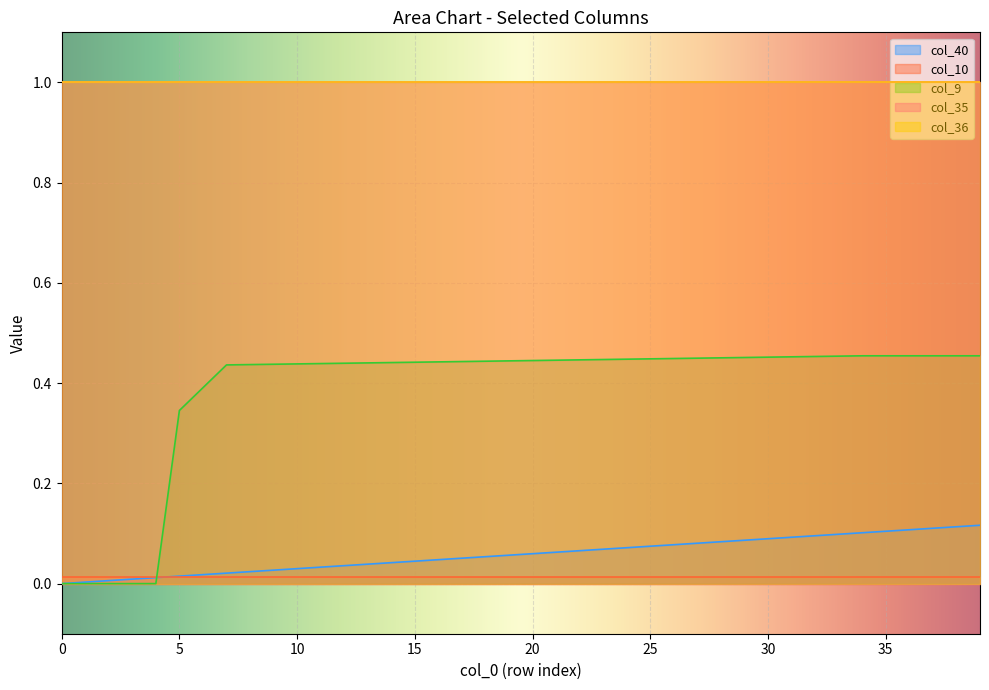

How many lines are shown in the chart?

5